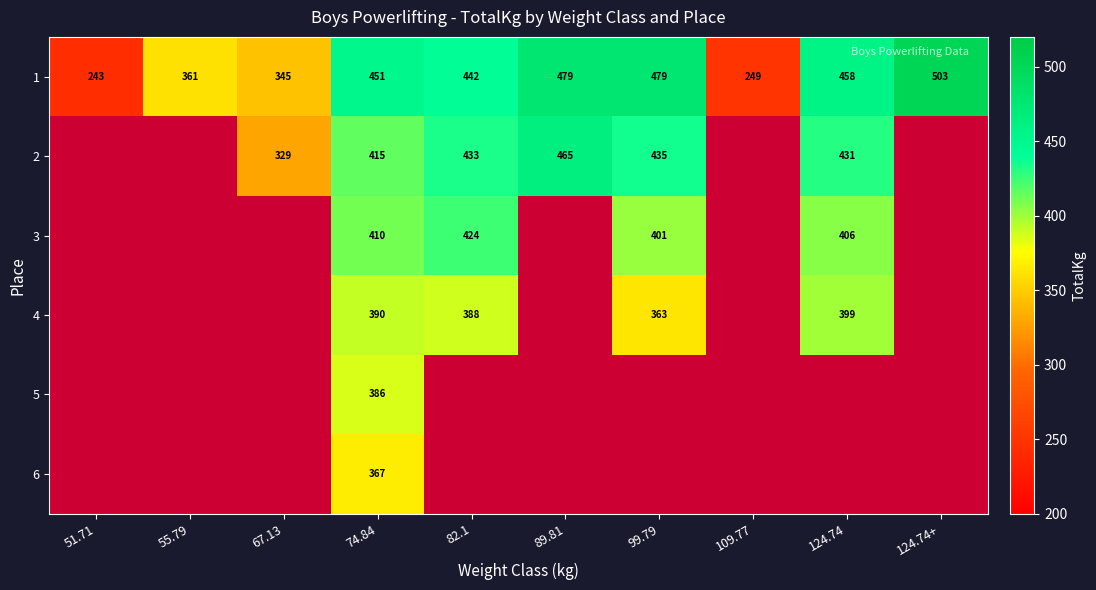

What is the total value across all series at 74.84?

2419